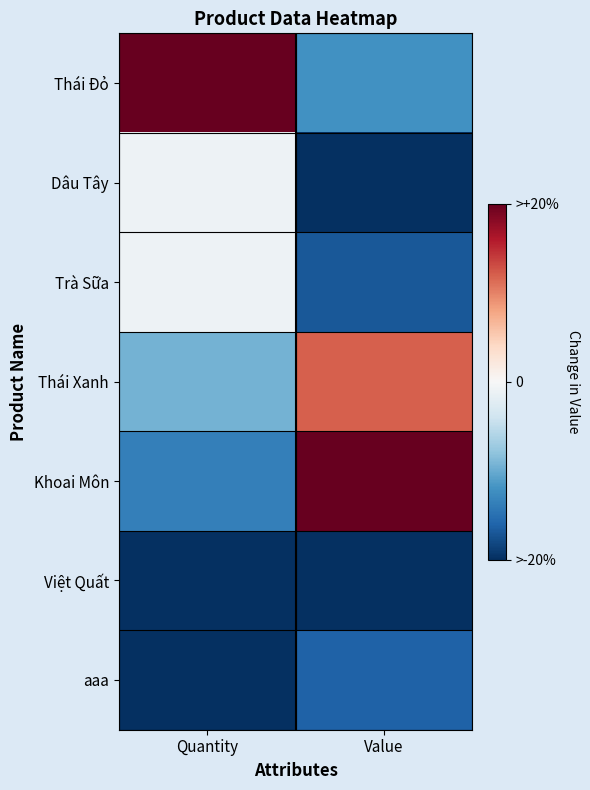

Which series has the largest range (max minus min)?

Khoai Môn